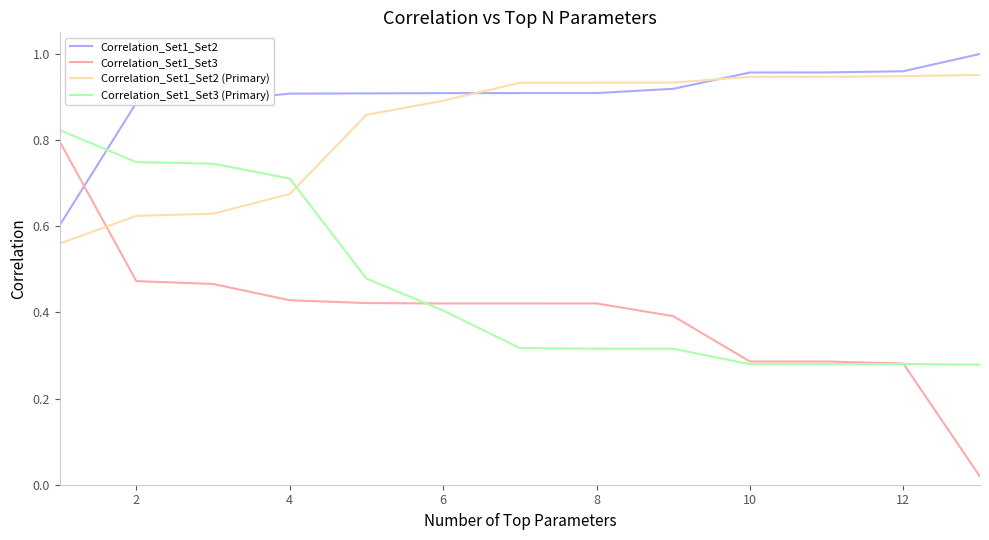

How many intersections are there between Correlation_Set1_Set2 (Primary) and Correlation_Set1_Set3 (Primary)?

1